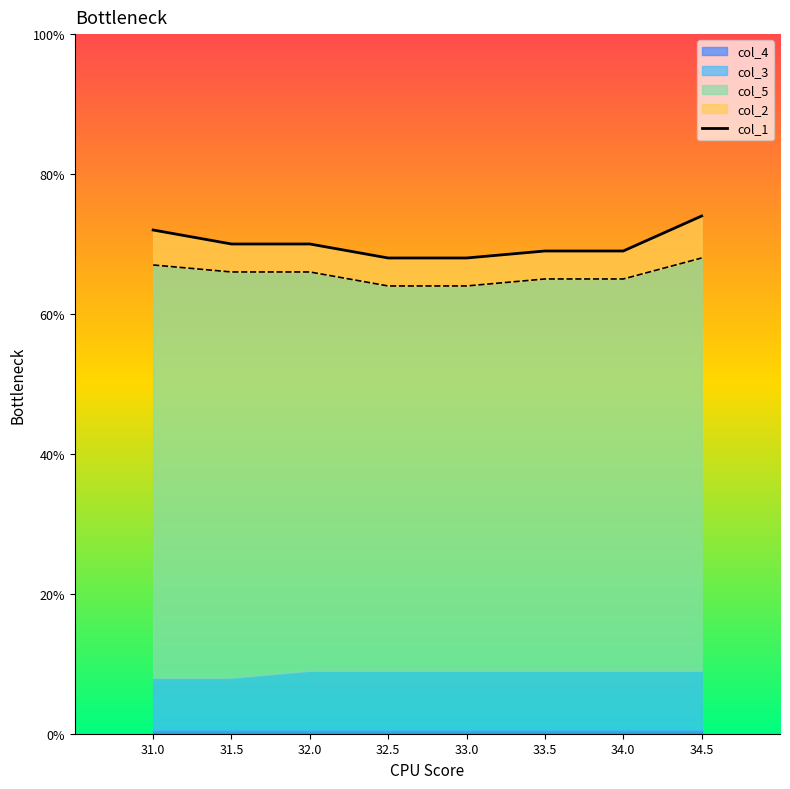

Rank the categories by value from highest to lowest.

34.5, 31.0, 31.5, 32.0, 33.5, 34.0, 32.5, 33.0